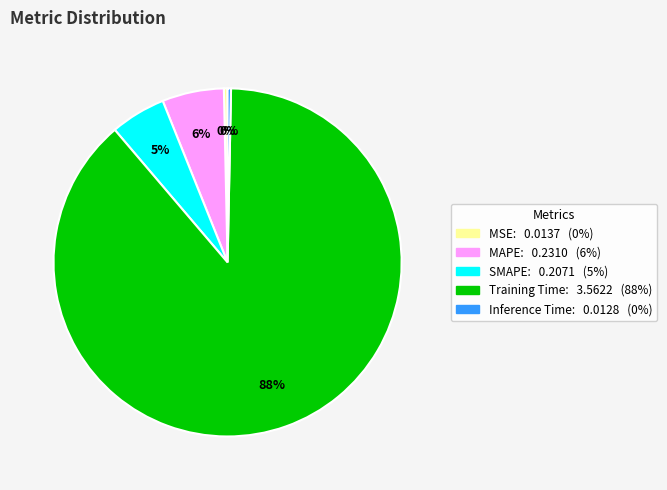

Is SMAPE the majority of the pie?

No